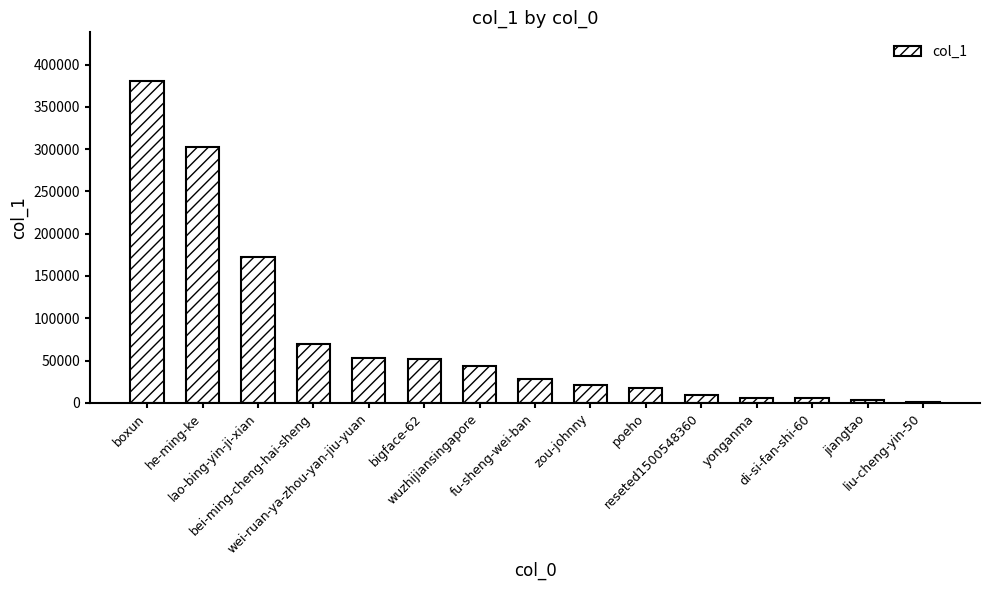

At which label does the data first exceed 28259?

boxun